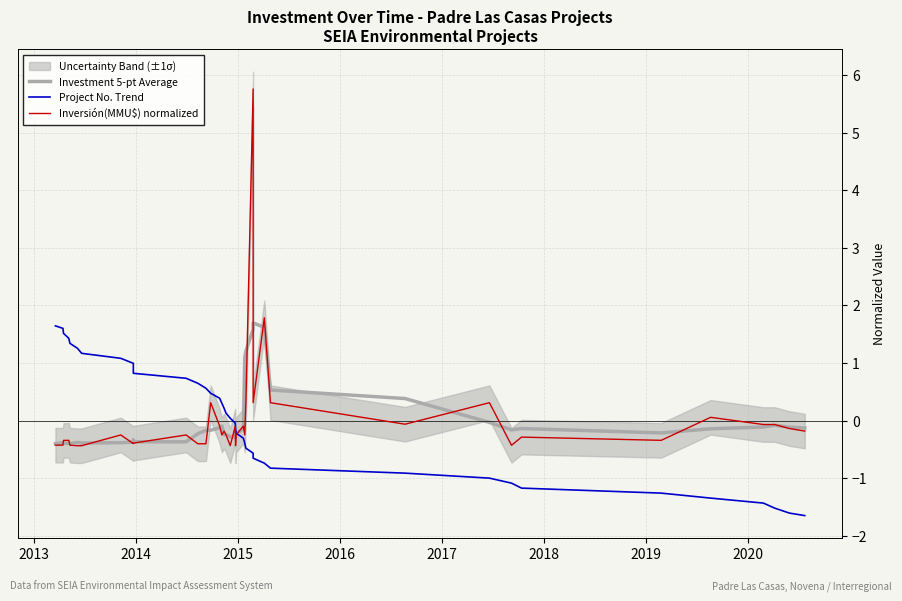

What is the maximum value shown in the chart?

5.8